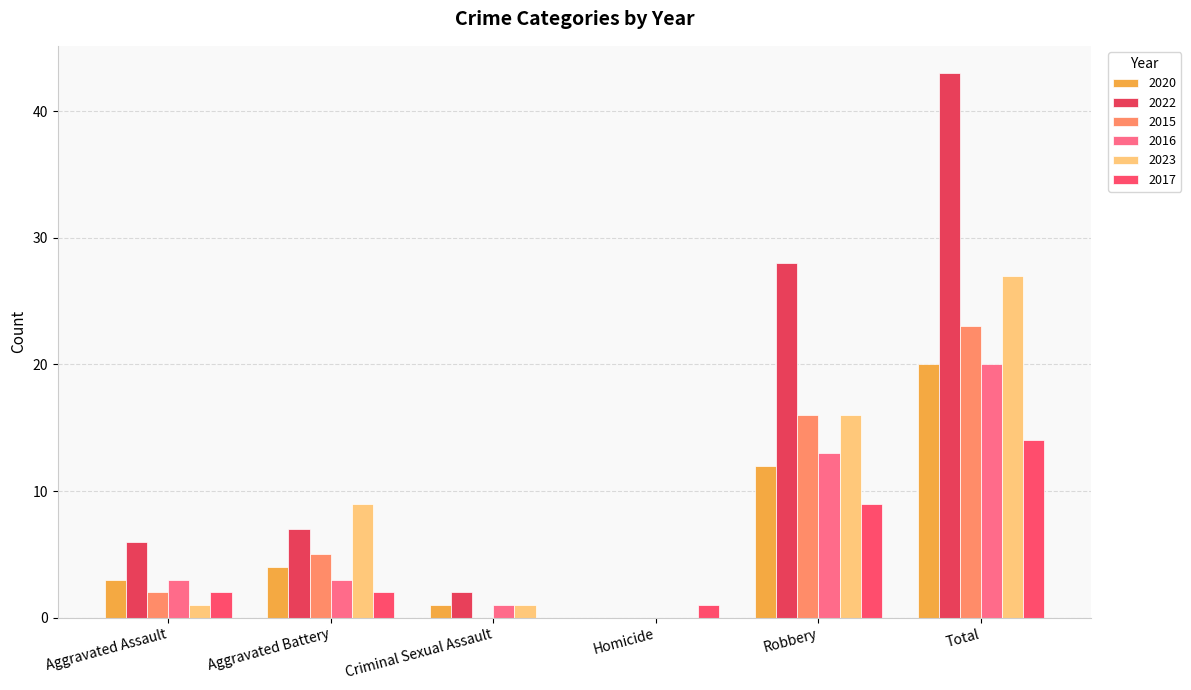

What is the sum of all 2020 values?

40